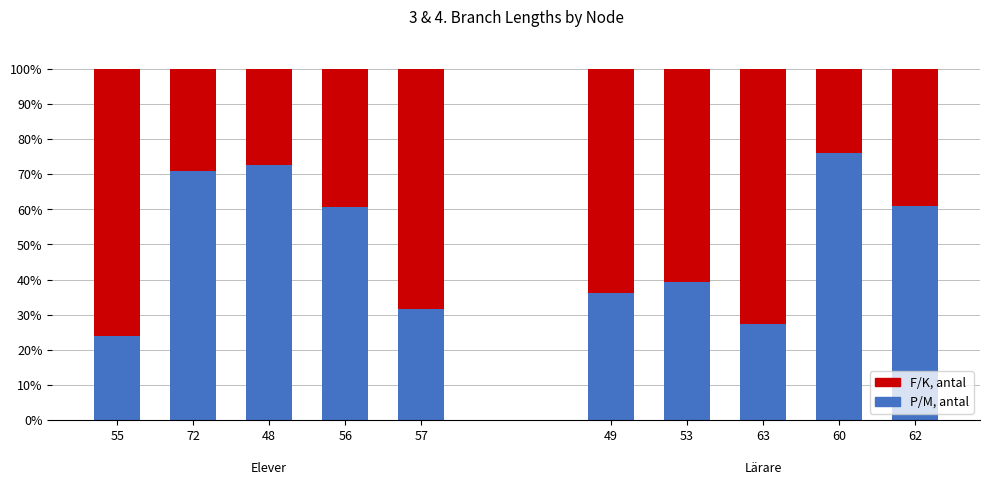

Which series has the largest total across all categories?

P/M, antal